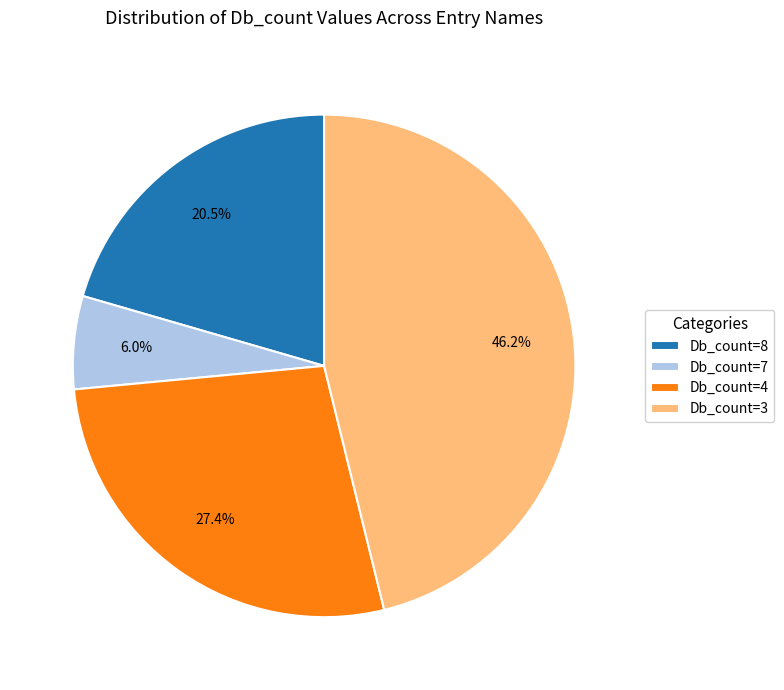

Which slice is the largest?

Db_count=3